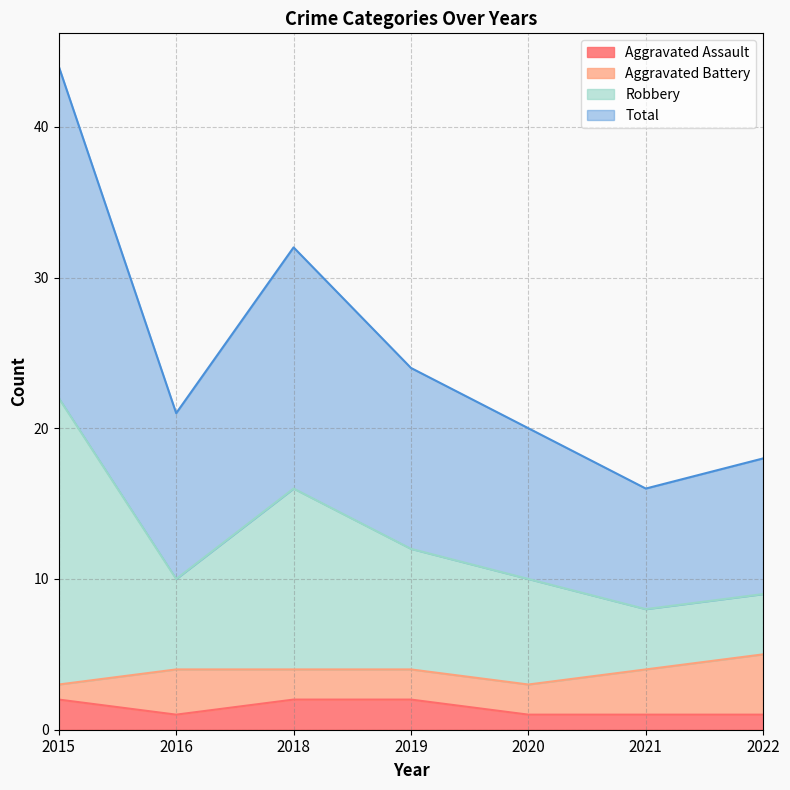

What is the sum of all Aggravated Assault values?

10